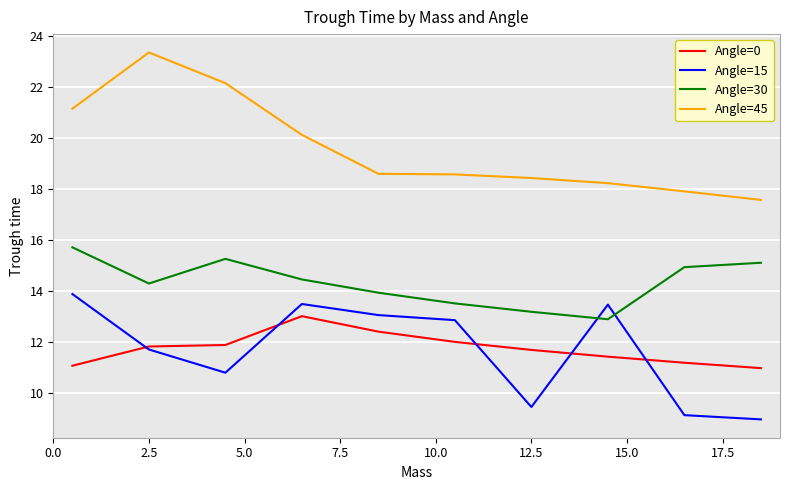

True or false: Angle=0 and Angle=30 cross at least once.

False